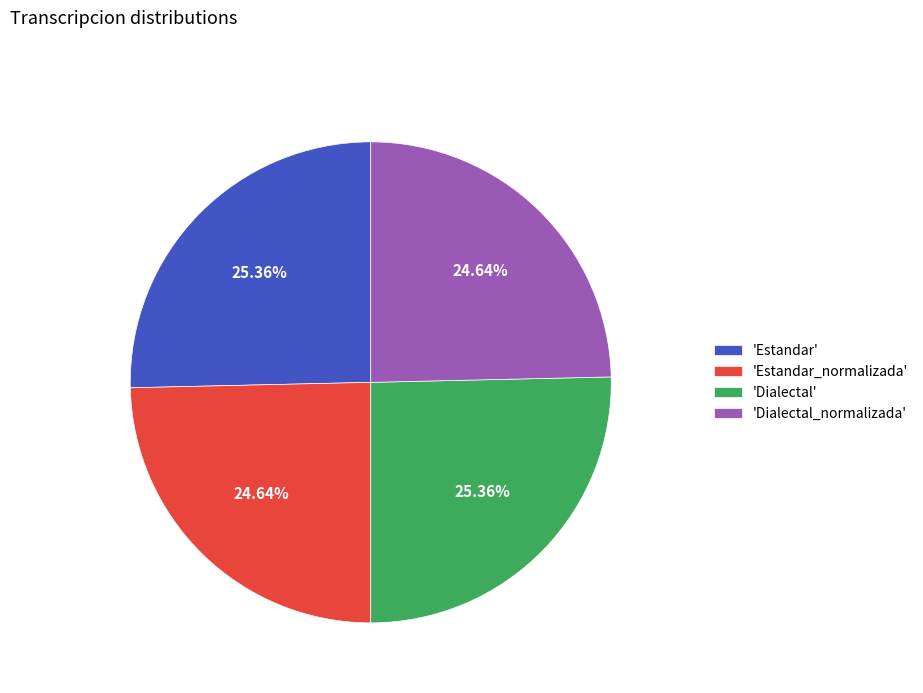

What is the ratio of the value at 'Dialectal' to the value at 'Estandar_normalizada'?

1.0